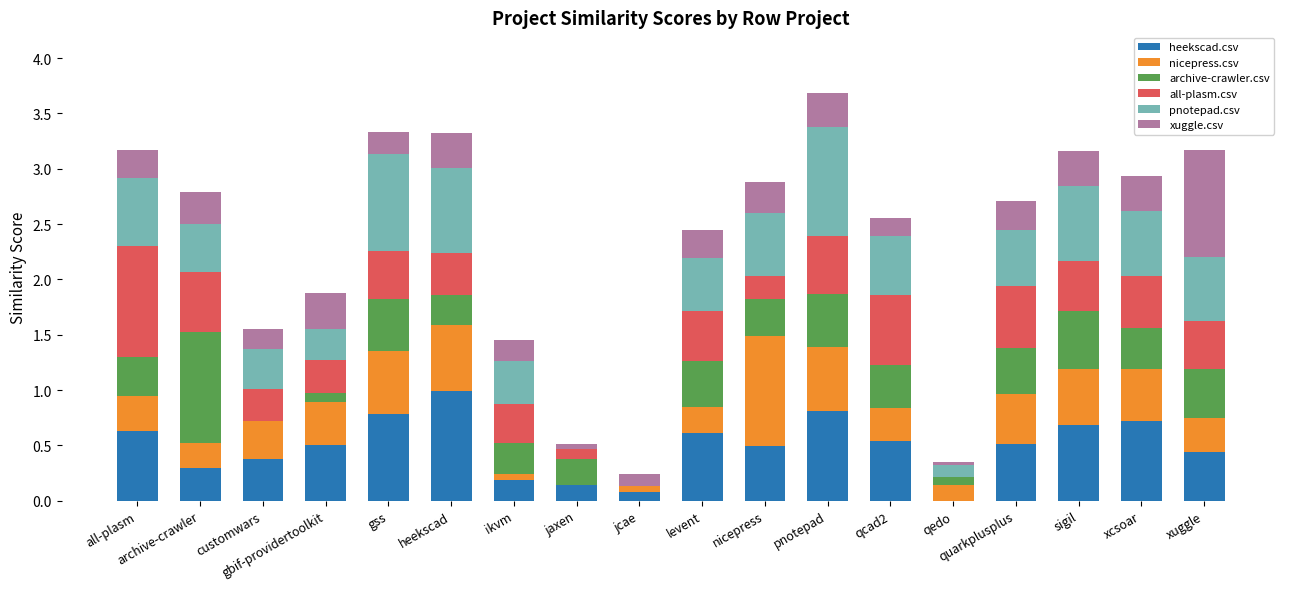

What is the sum of all heekscad.csv values?

8.8